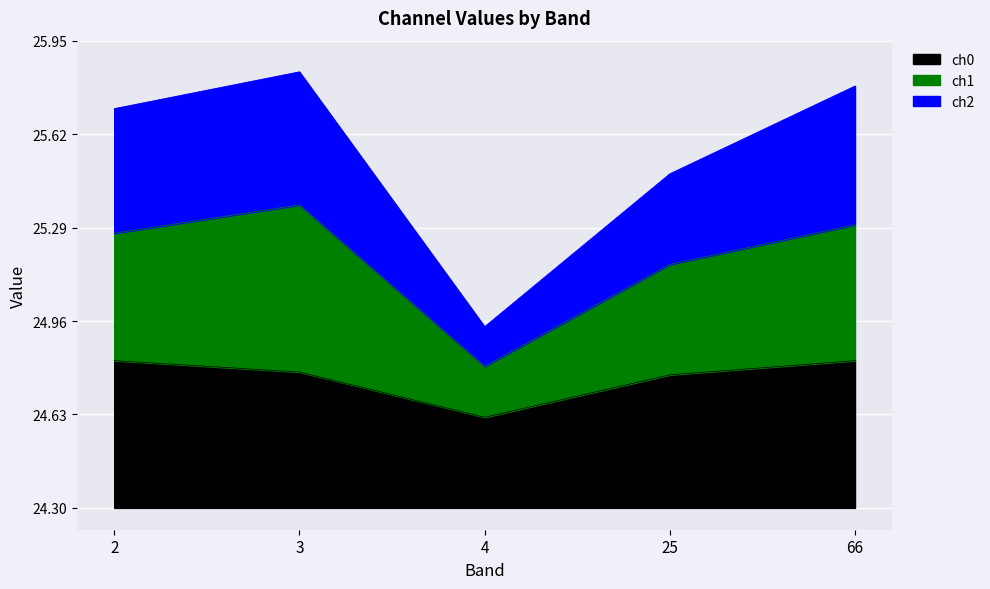

Does the chart display data point markers on the line(s)?

No